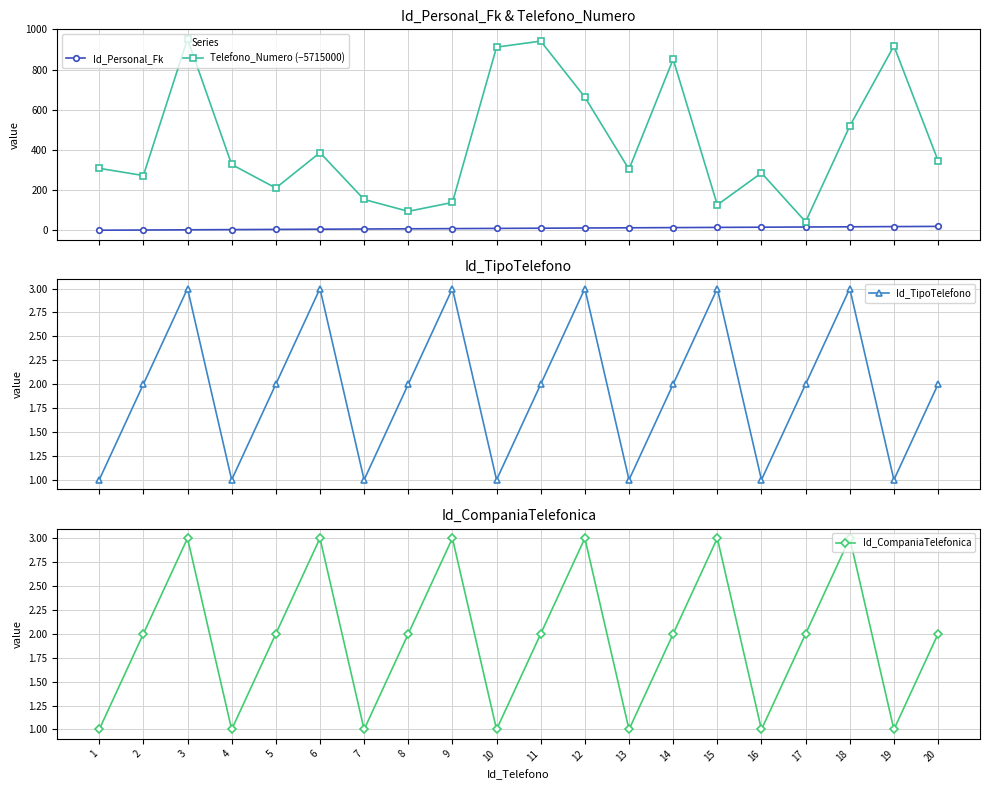

The value of Id_CompaniaTelefonica at 20 is 2. True or false?

True